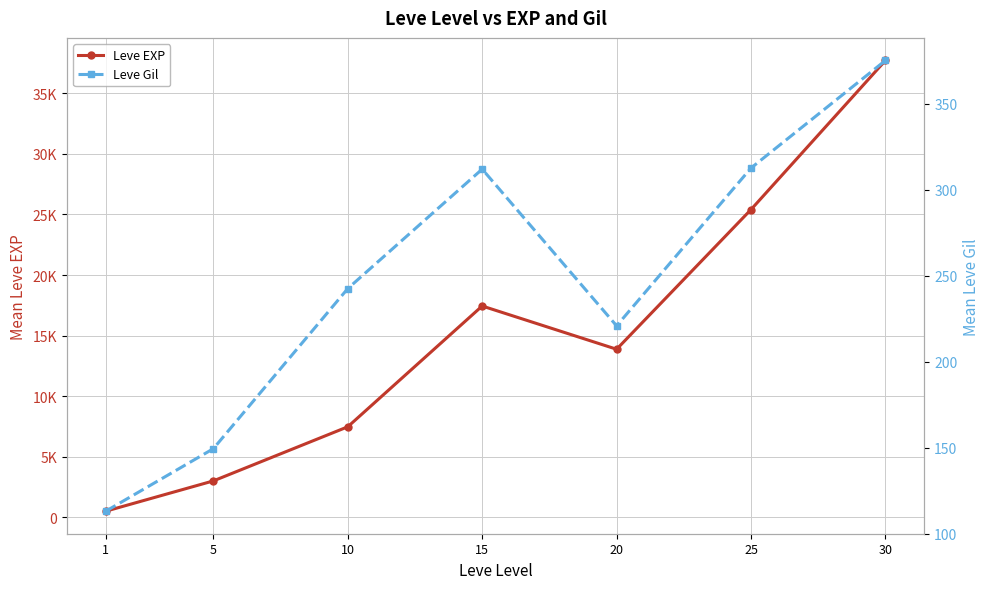

What is the difference between the highest and lowest values at 10?

7232.5